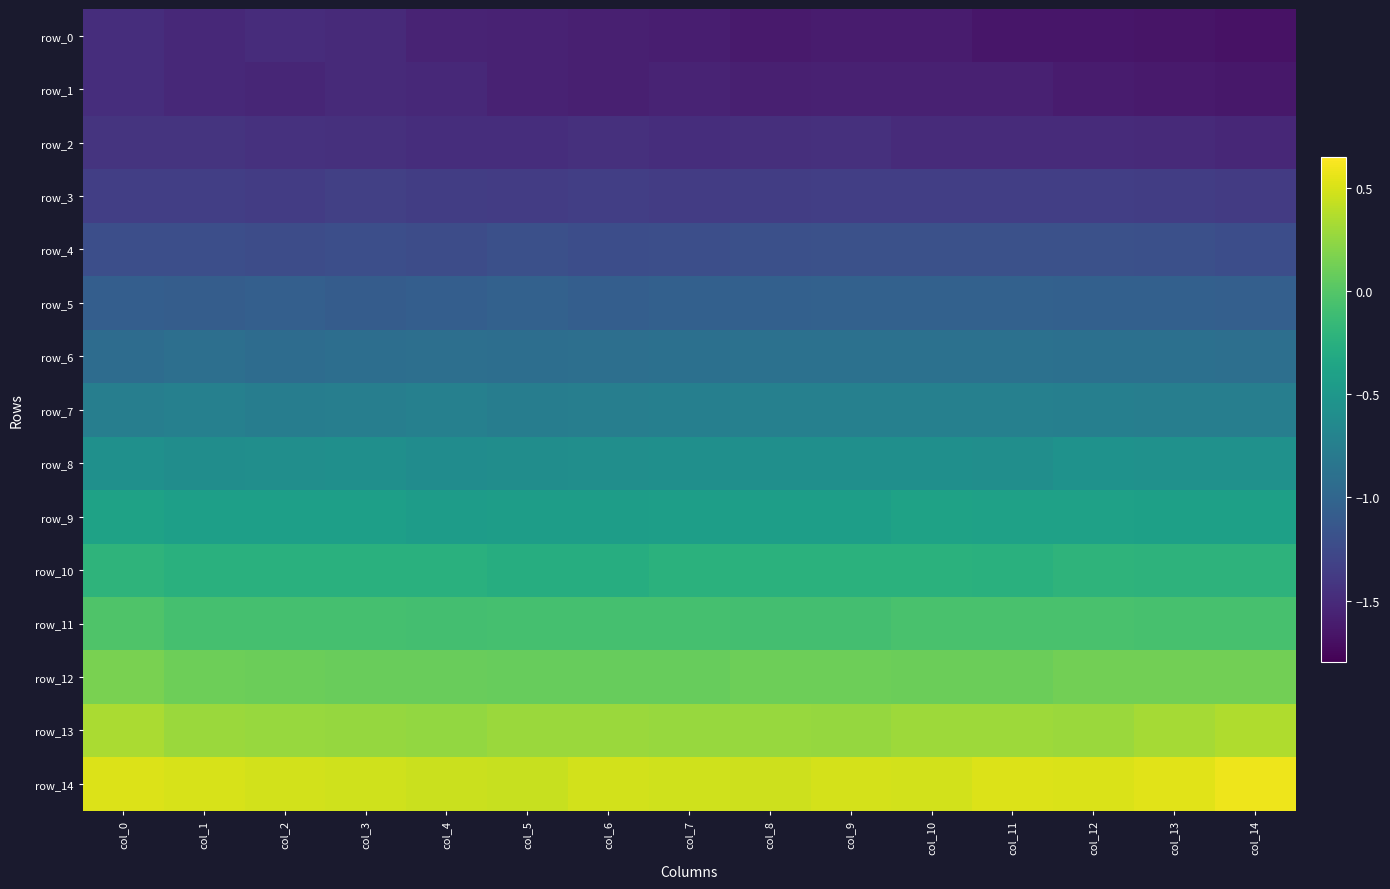

What is the difference between the second highest and second lowest values in the row_10 series?

0.1